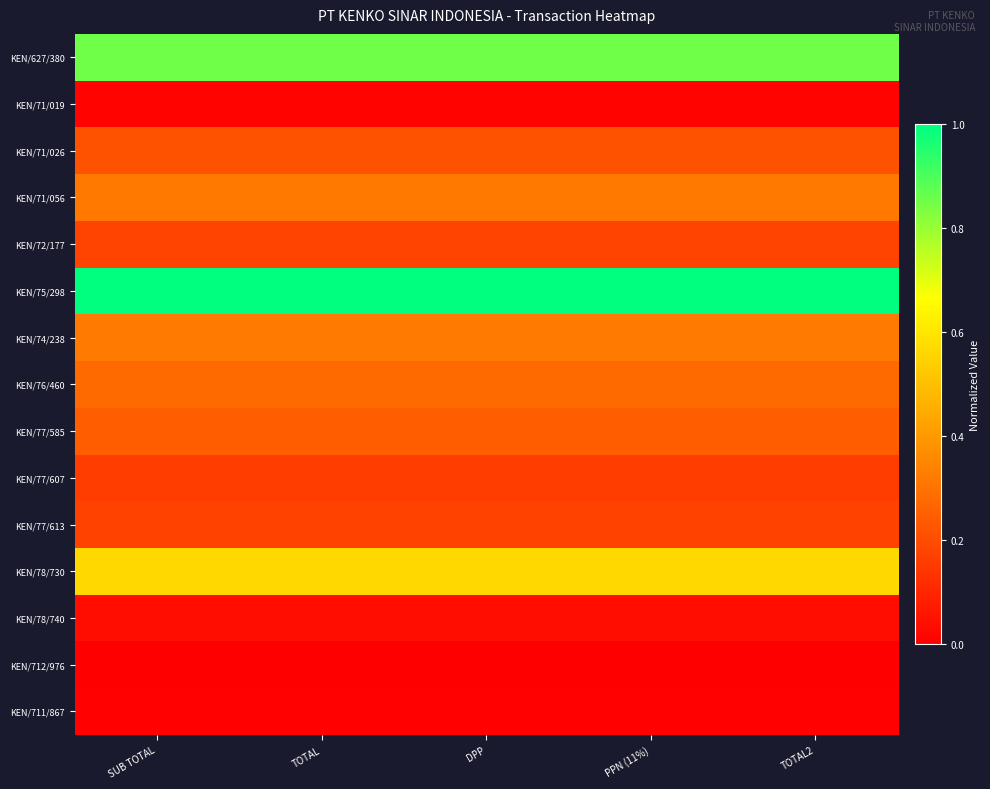

Count the number of categories in the chart.

5